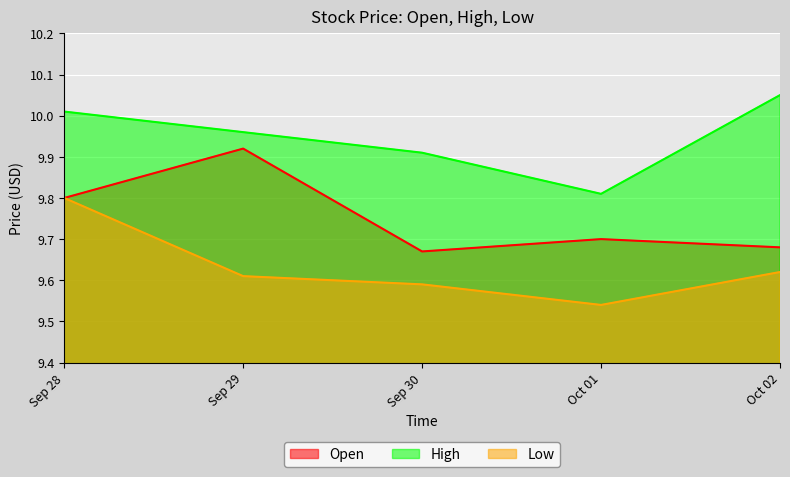

In Open, how many points are lower than both neighbors (excluding endpoints)?

1